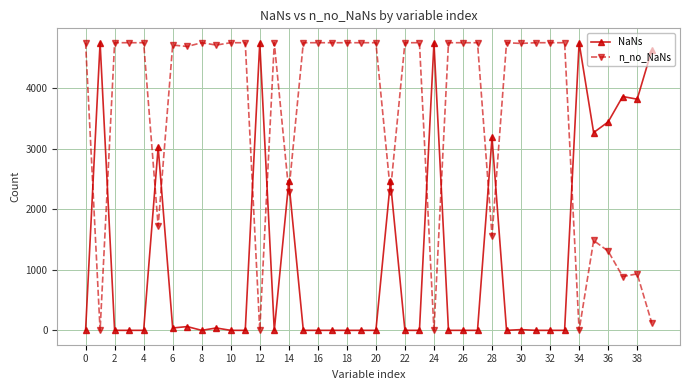

Which series ends up on top after the final intersection of NaNs and n_no_NaNs?

NaNs